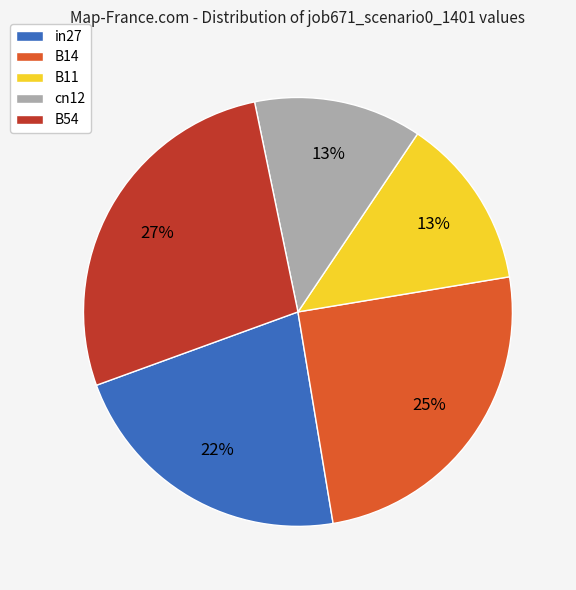

Which has a higher value, cn12 or in27?

in27